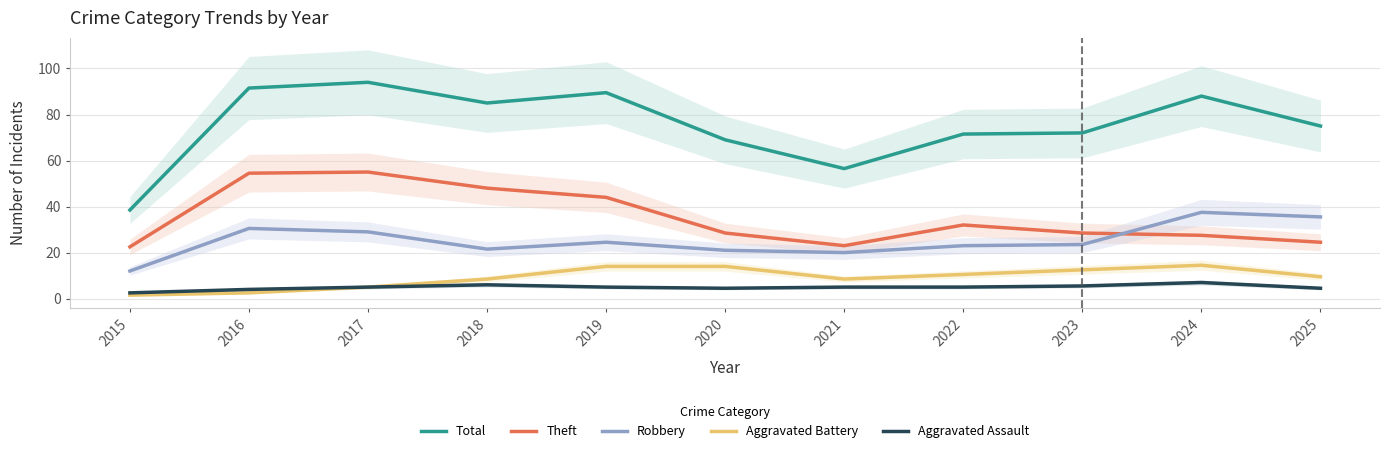

True or false: Robbery and Aggravated Assault cross at least once.

False